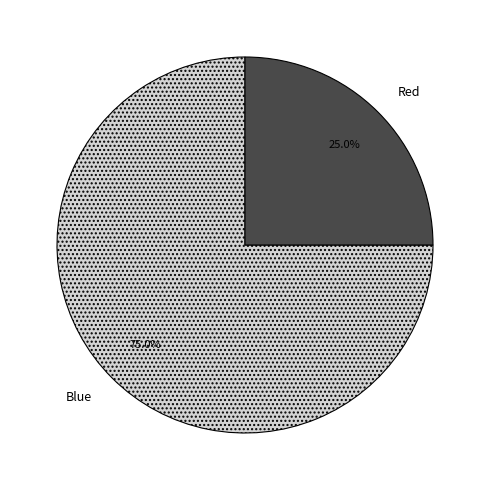

How many segments does this pie chart have?

2